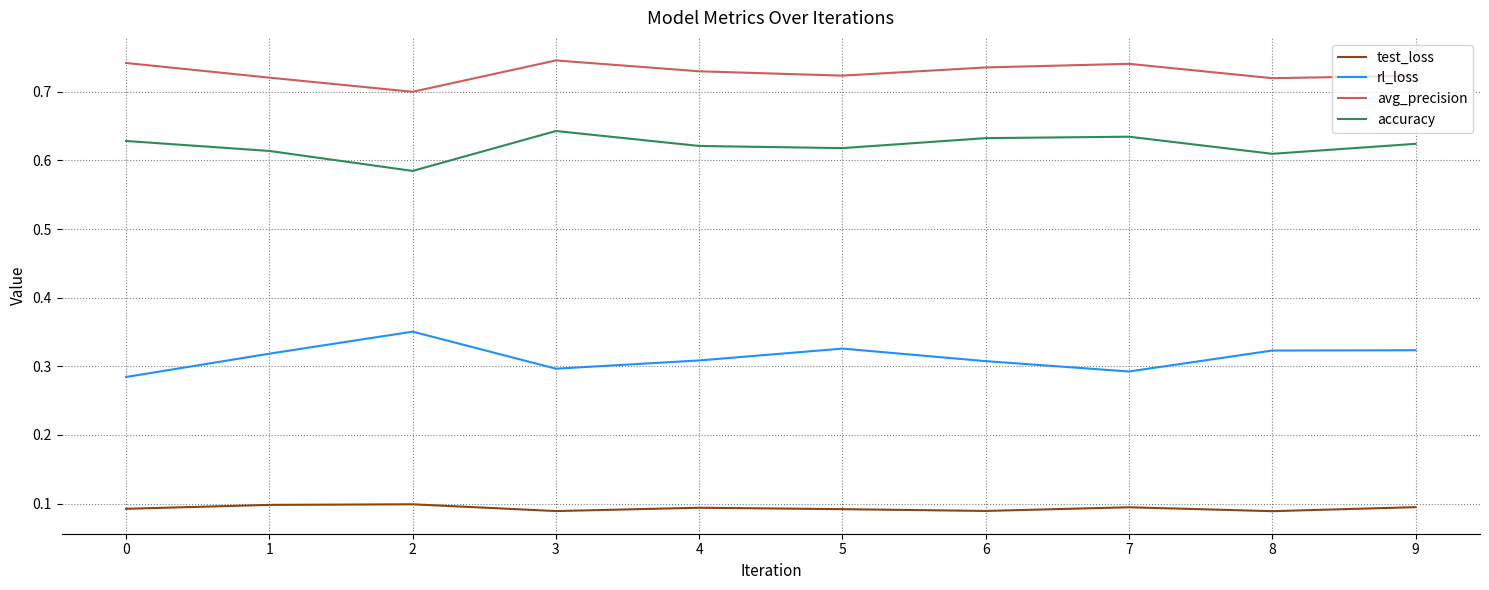

What is the total value across all series at 4?

1.8